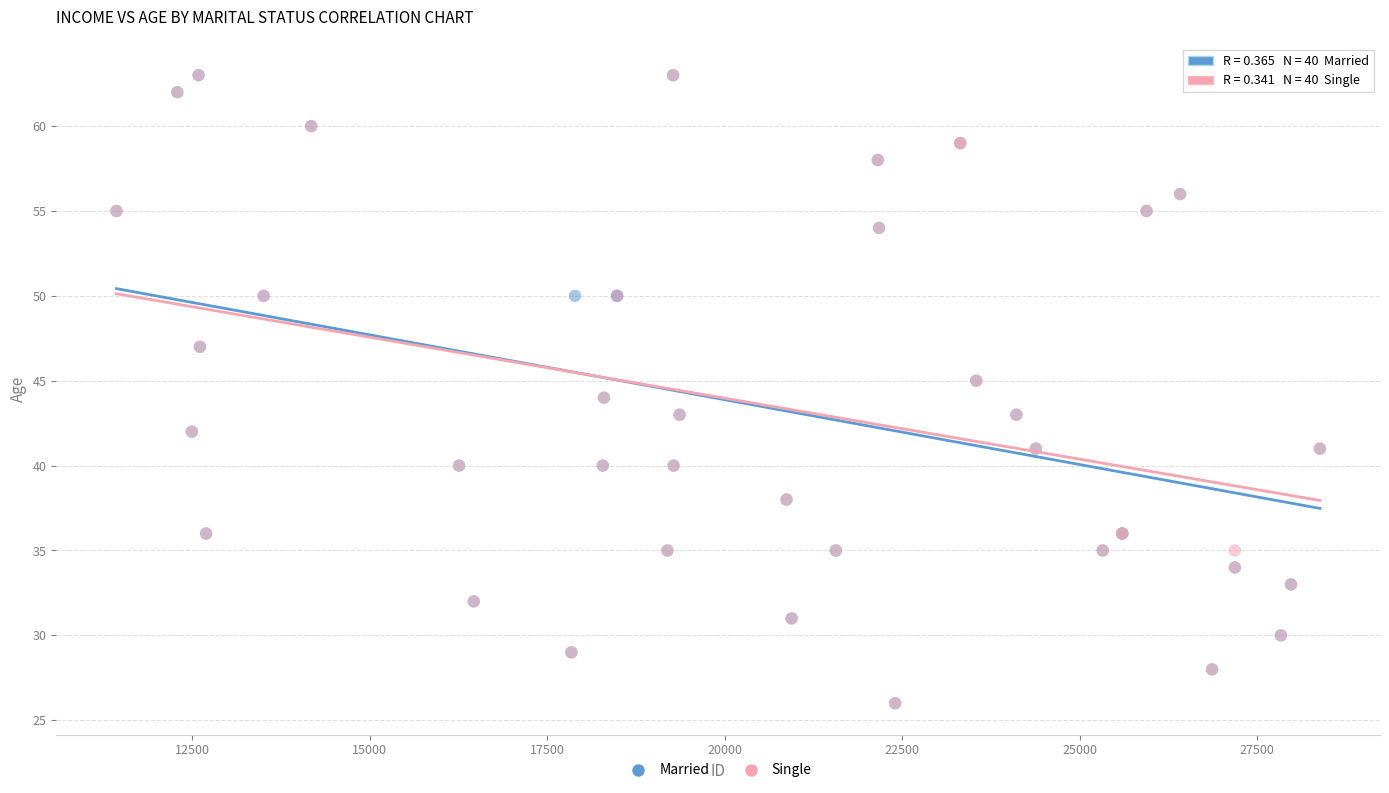

What are all the series names shown in the legend?

Married, Single